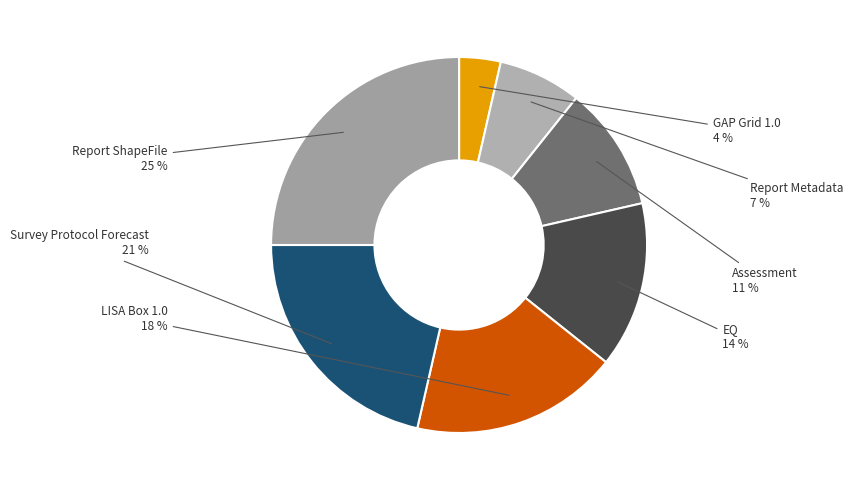

How many slices are in this pie chart?

7